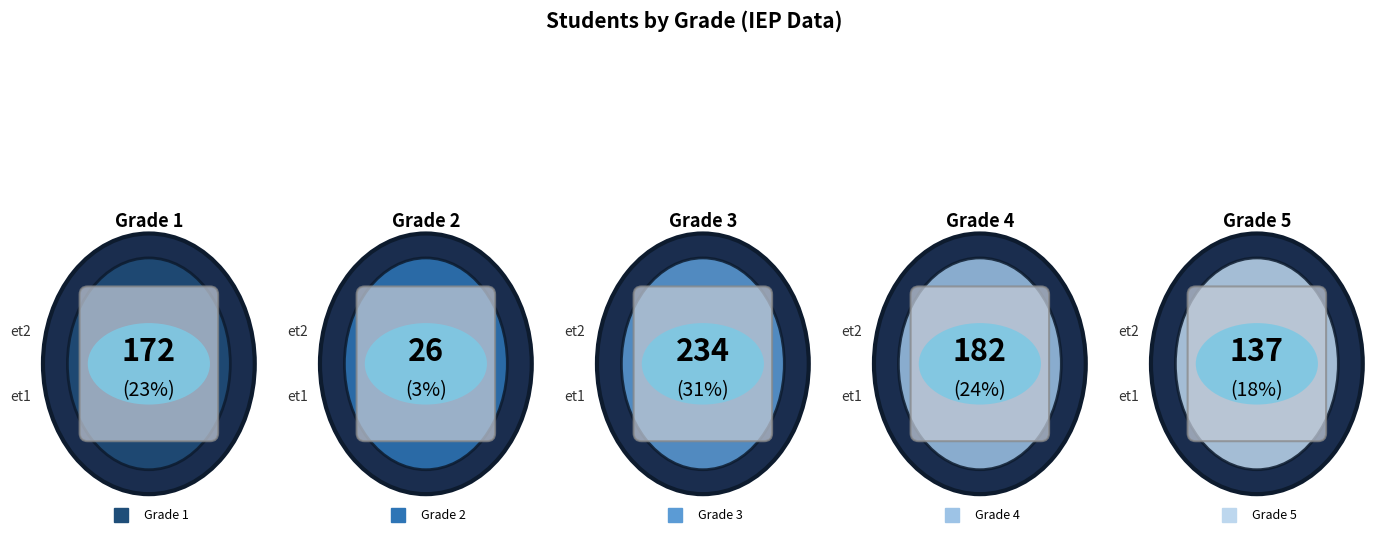

Does any single category account for the majority?

No